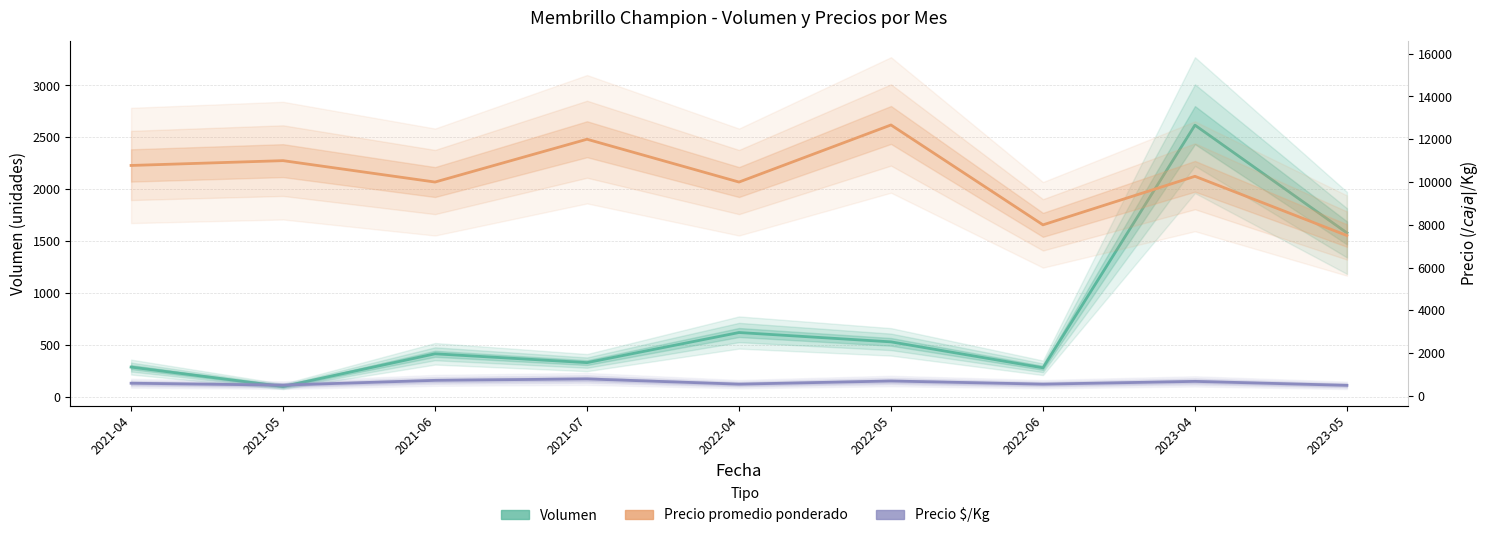

What is the spread (max minus min) of values at 2021-07?

11670